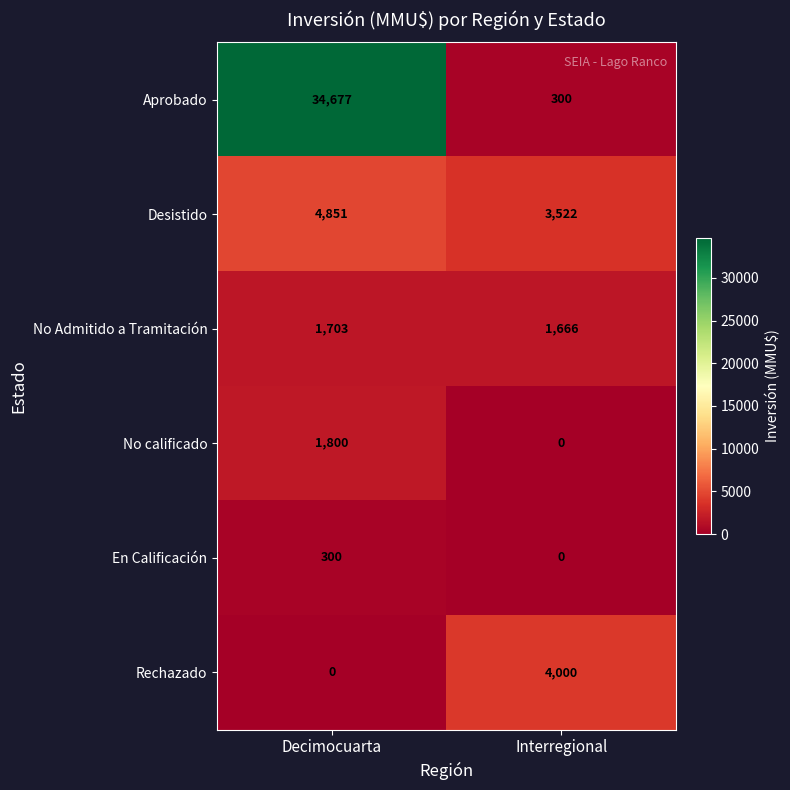

What is the greatest value displayed?

34677